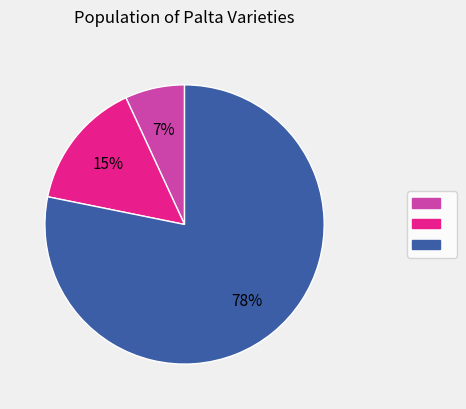

Count the number of slices in the pie.

3